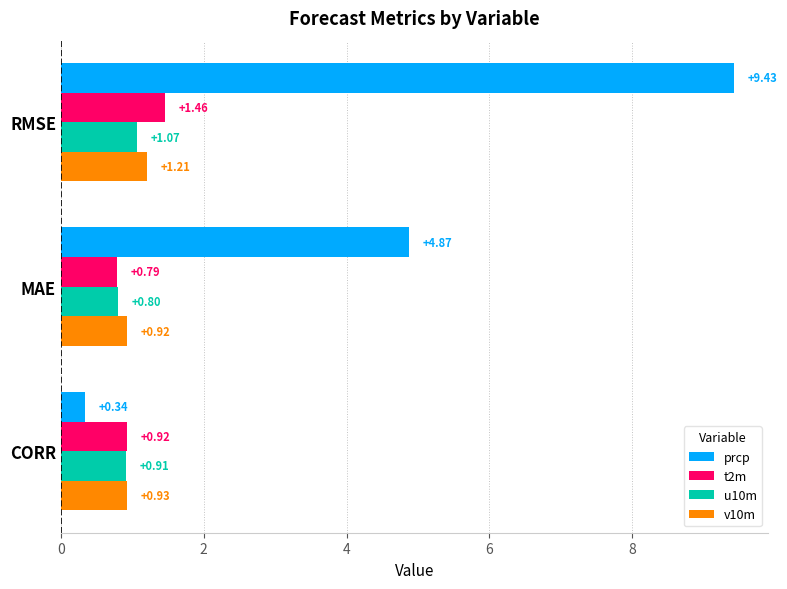

What is the average value of the v10m series?

1.0